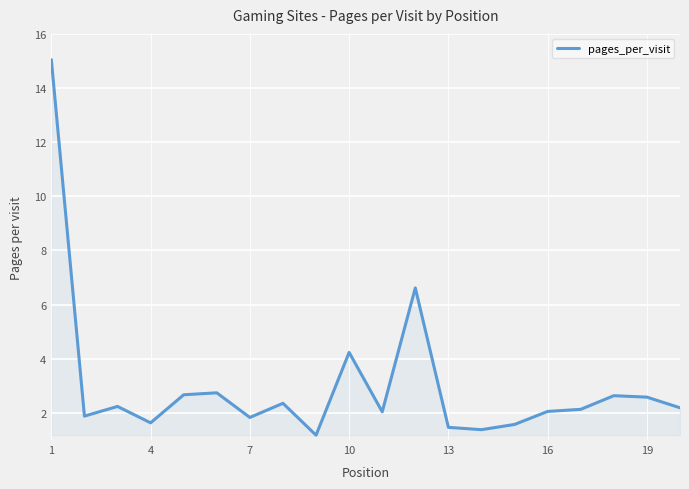

How many lines are shown in the chart?

1